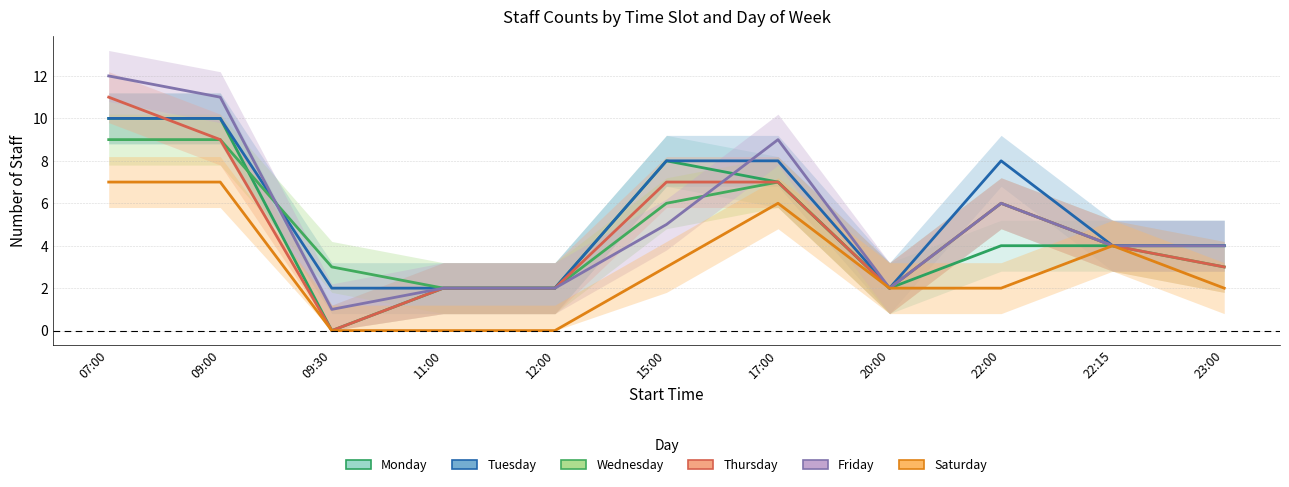

List the labels in order of Tuesday value, smallest first.

09:30, 11:00, 12:00, 20:00, 22:15, 23:00, 15:00, 17:00, 22:00, 07:00, 09:00